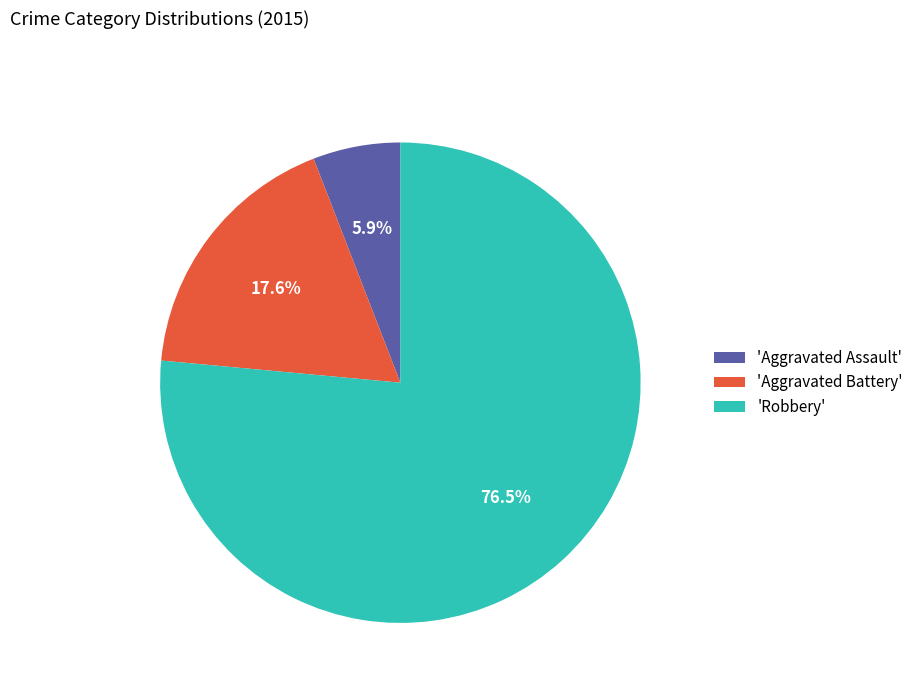

What is the ratio of the value at 'Robbery' to the value at 'Aggravated Battery'?

4.3